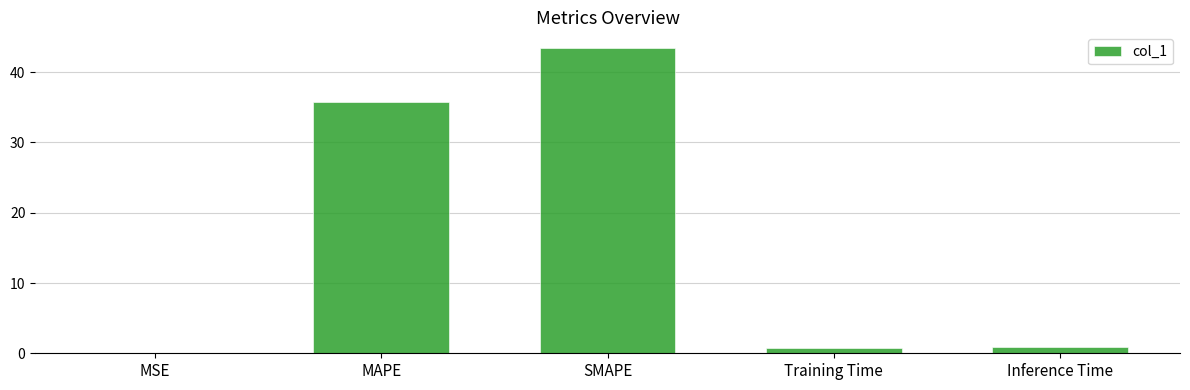

What is the greatest value displayed?

43.5